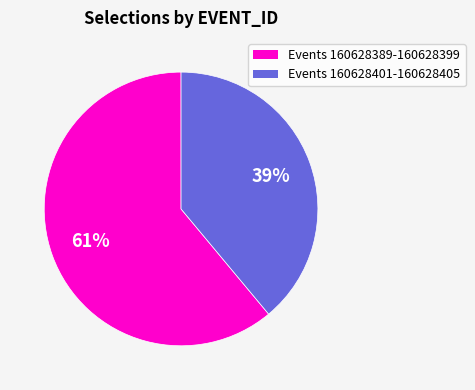

How many segments does this pie chart have?

2